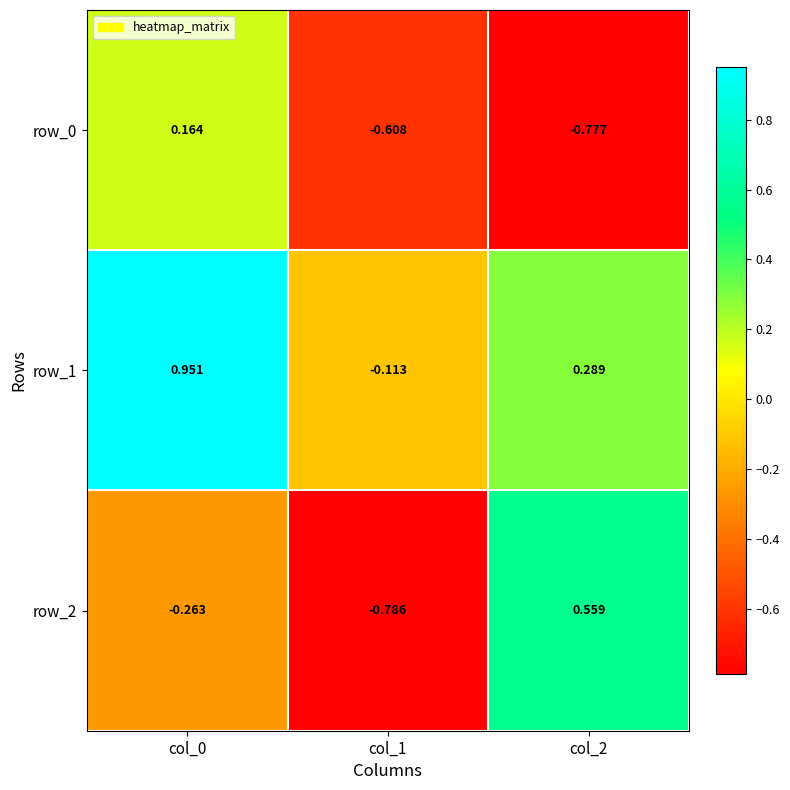

How many data points does each series have?

3